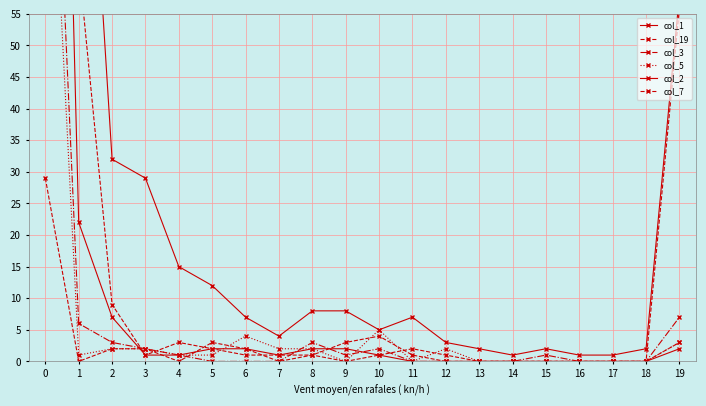

The col_3 series shows 0 at 16. True or false?

True